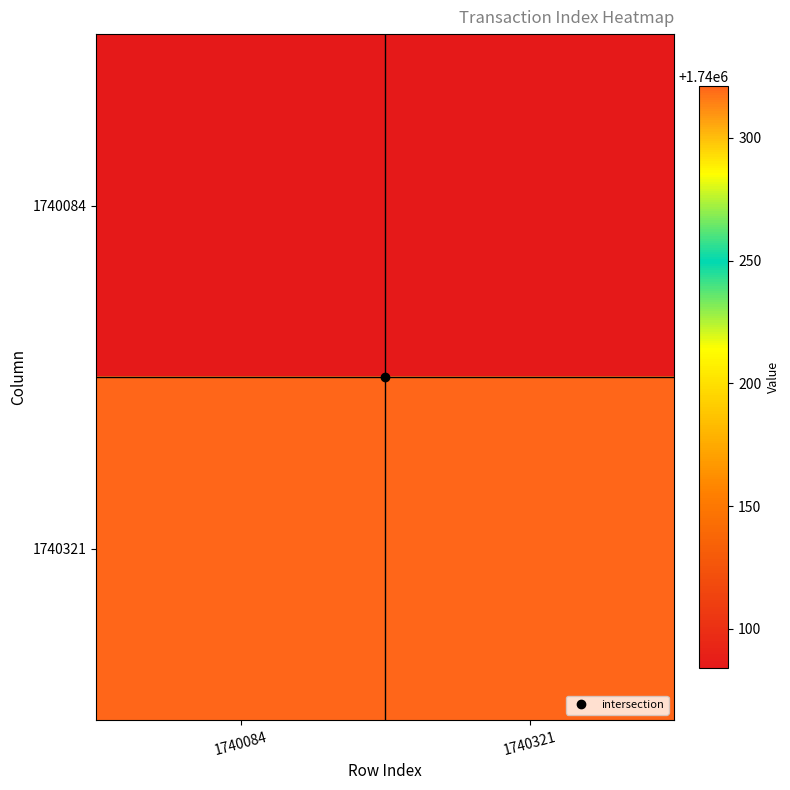

Reading left to right, extract all data points from this chart.

1740084: 1740084=1740084	1740321=1740084
1740321: 1740084=1740321	1740321=1740321